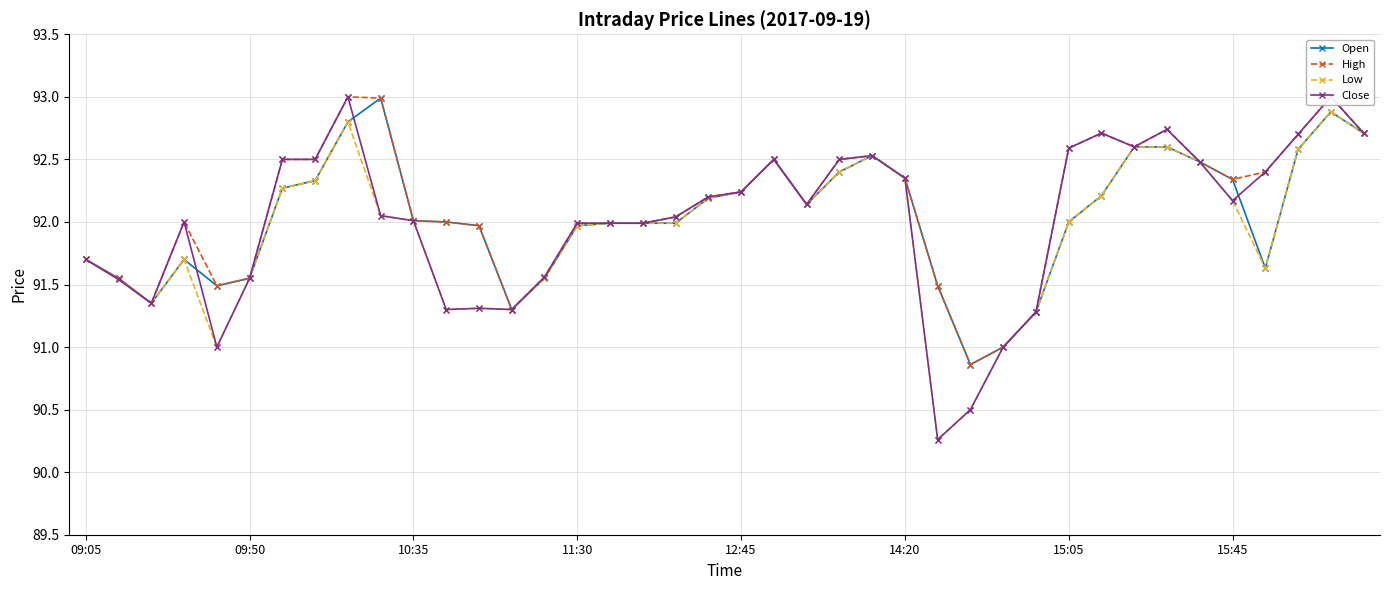

True or false: Low has more than 1 points higher than both neighbors.

True